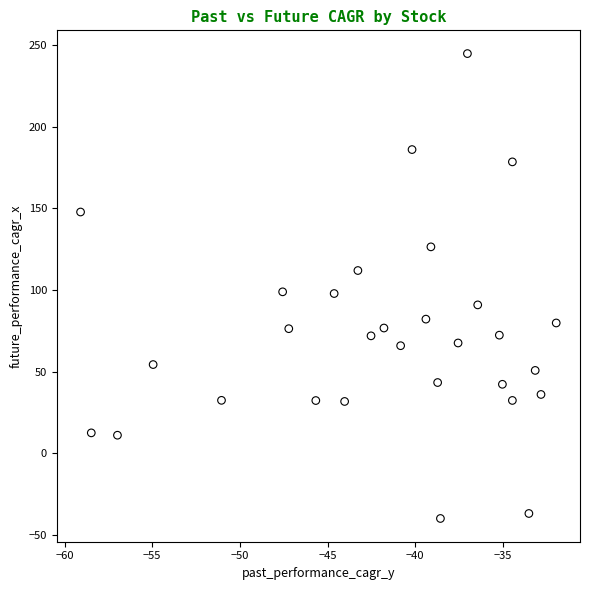

What is the range of Y values (max minus min)?

284.9